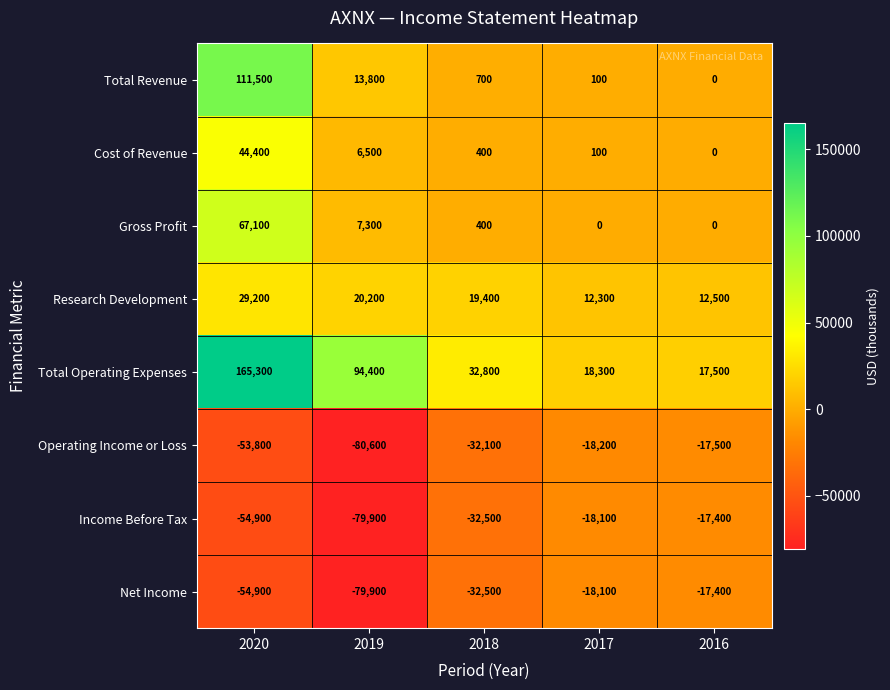

What is the spread (max minus min) of values at 2020?

220200